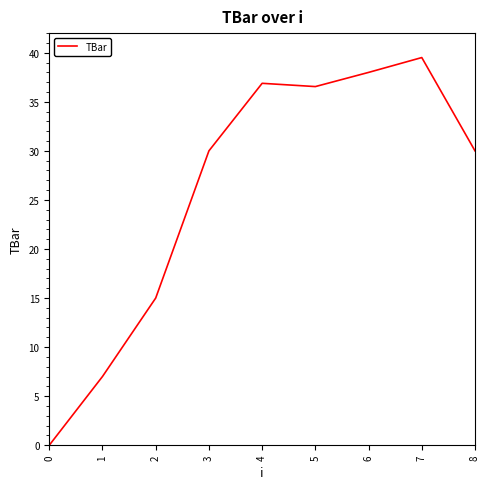

Reading right to left, what are all the values shown in this chart?

30.0	39.5	38.0	36.6	36.9	30.0	15.0	7.0	0.0